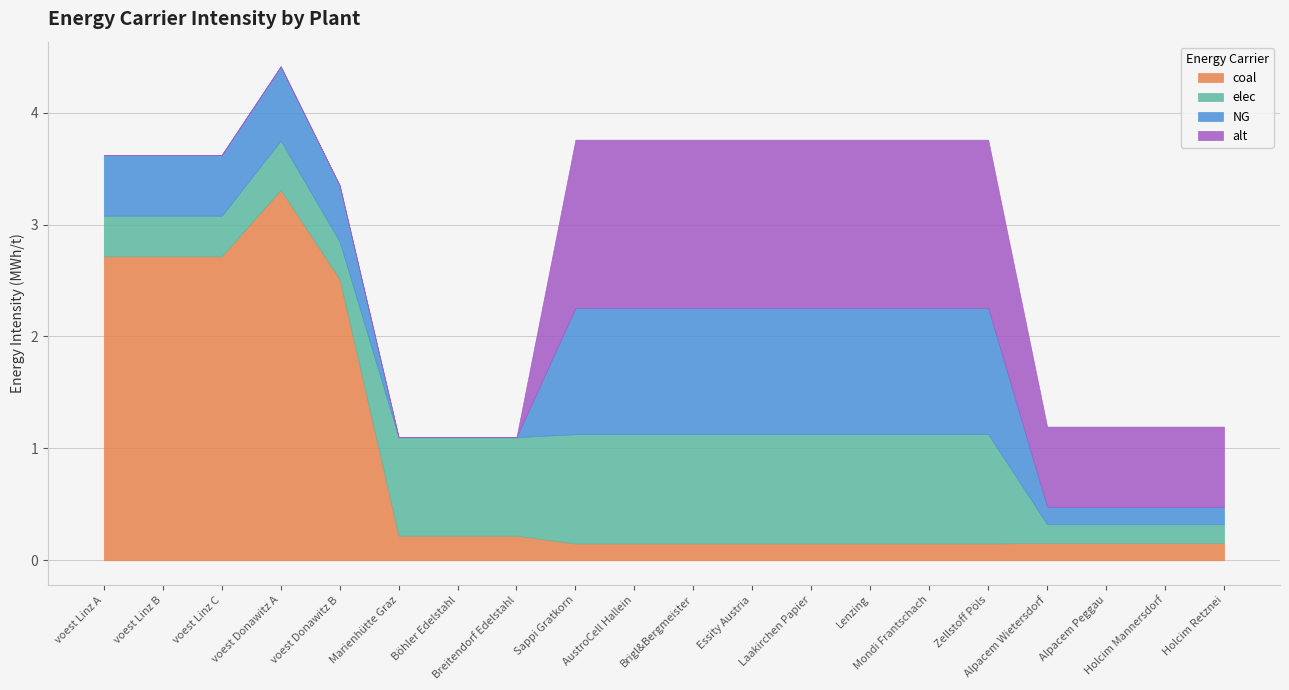

How many interior local peaks does the NG series have?

2